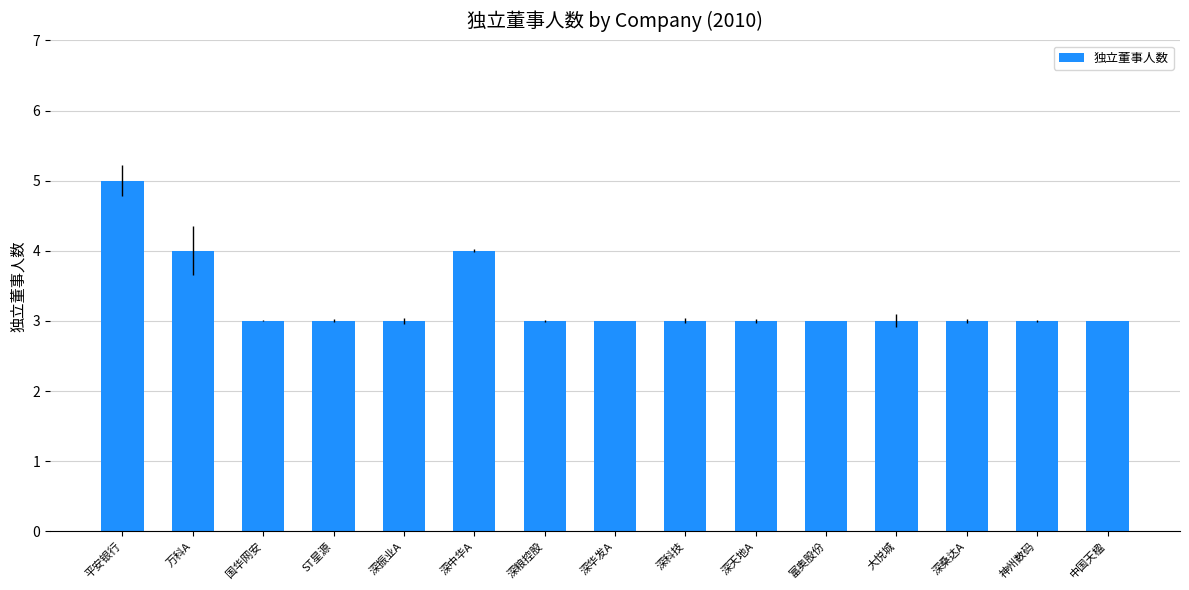

The value at 深华发A is 3. True or false?

True